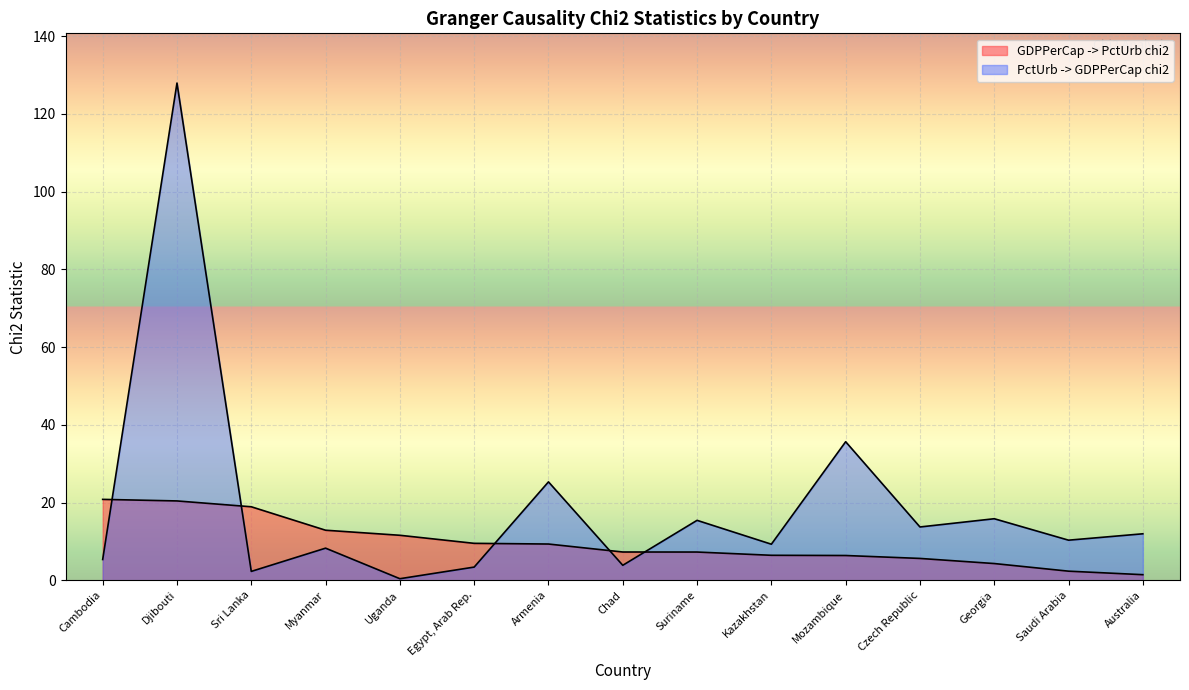

List the labels in order of GDPPerCap -> PctUrb chi2 value, smallest first.

Australia, Saudi Arabia, Georgia, Czech Republic, Mozambique, Kazakhstan, Suriname, Chad, Armenia, Egypt, Arab Rep., Uganda, Myanmar, Sri Lanka, Djibouti, Cambodia